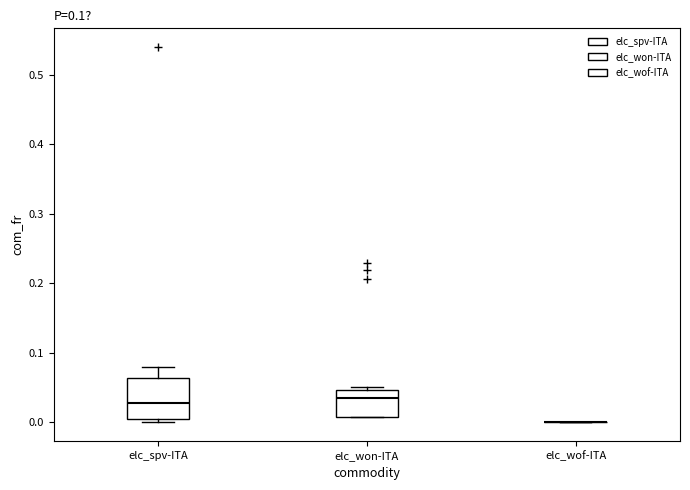

Reading left to right, transcribe this box plot: for each box, give where its median line is, the range the box spans, and where its two whiskers end, as read against the y-axis. The values are not printed on the chart, so give them approximately, as read against the axis.

elc_spv-ITA: median 0.03, box 0.00 to 0.06, whiskers 0.00 (just below the box's lower edge) to 0.08
elc_won-ITA: median 0.03, box 0.01 to 0.05, whiskers 0.01 to 0.05 (just above the box's upper edge)
elc_wof-ITA: box collapsed to a line at 0.00, whiskers 0.00 to 0.00